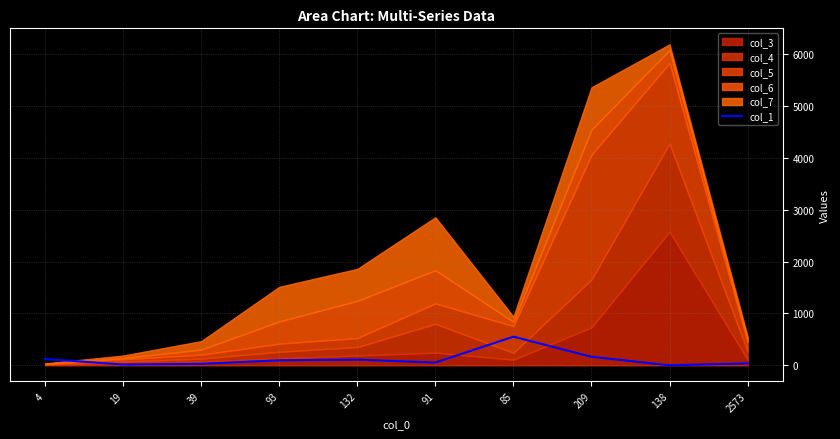

What is the change in value from 91 to 209?

+111